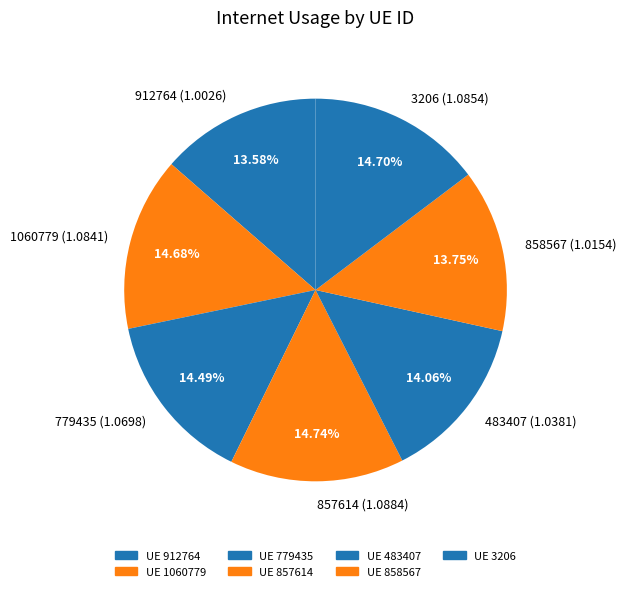

Is it true that 3206 is 1% of the pie?

False